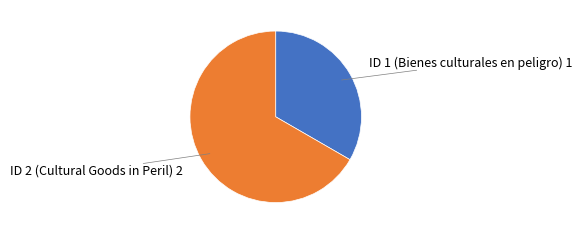

What is the smallest slice in the pie chart?

ID 1 (Bienes culturales en peligro)